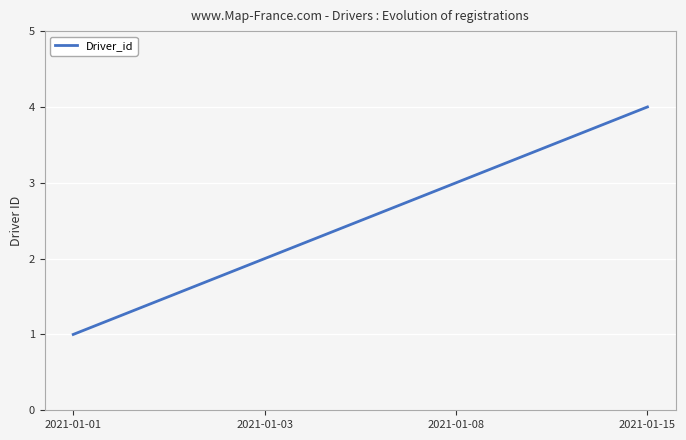

True or false: the data shows 4 at 2021-01-15.

True